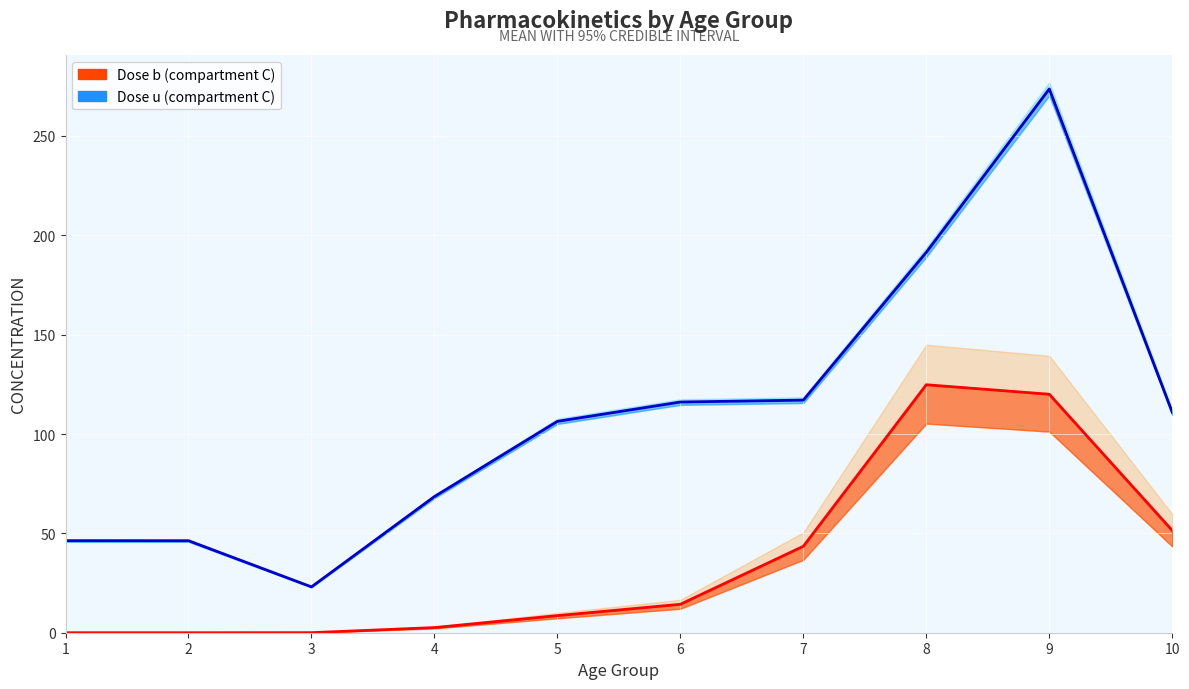

True or false: mean_u_C and mean_b_C intersect in this chart.

False